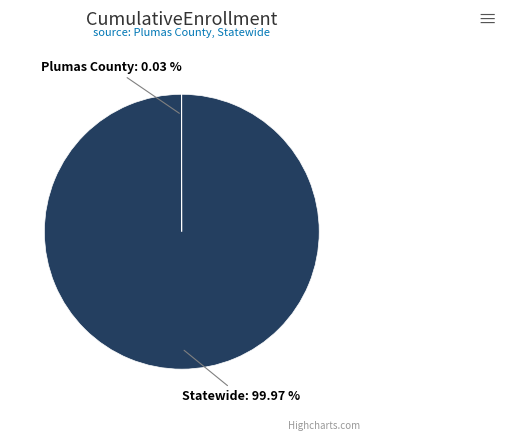

To the nearest percent, what is the difference between the largest and smallest slice percentages?

100%